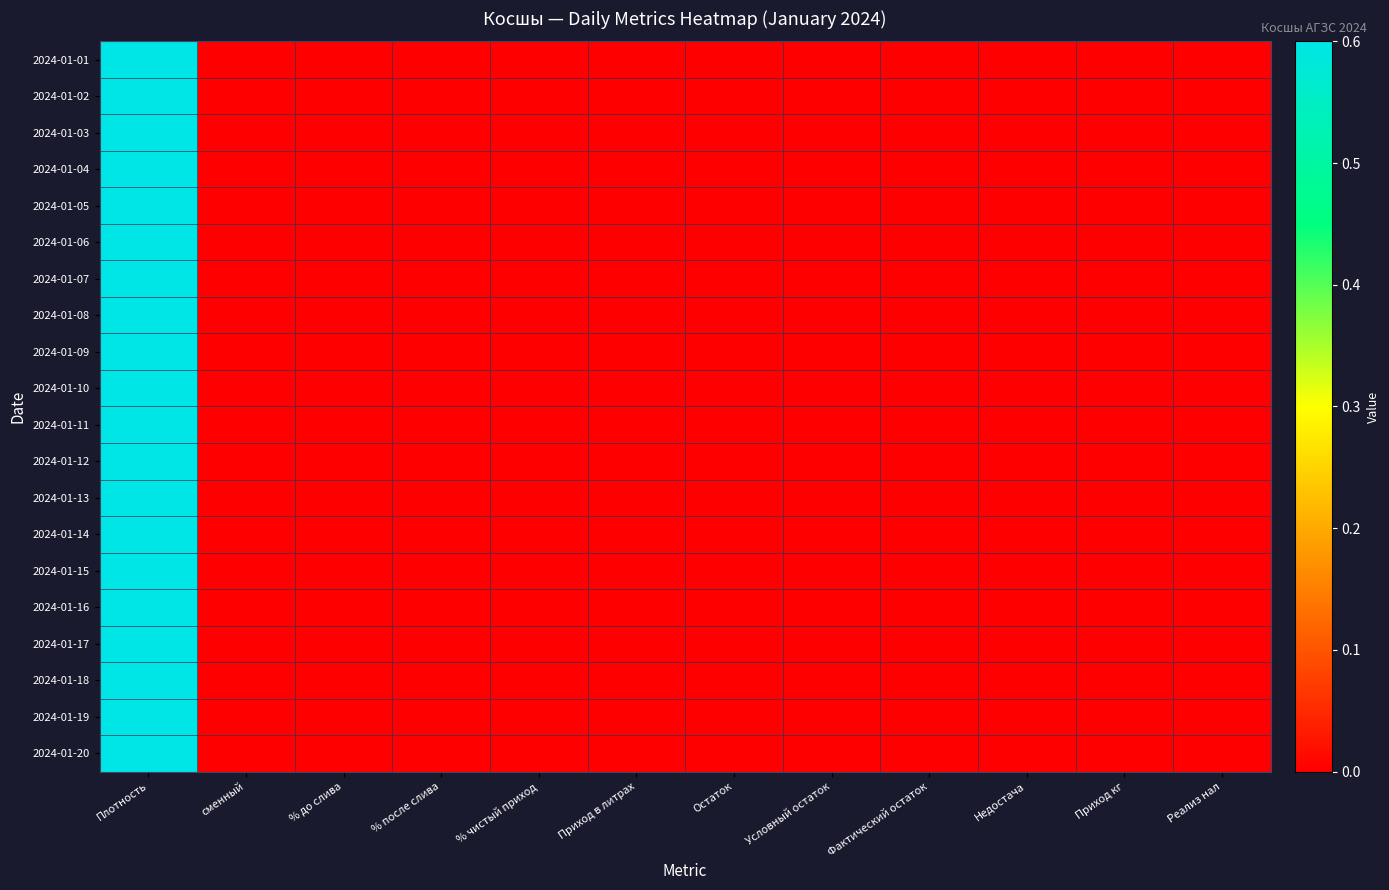

Which has a higher value, % после слива or Недостача?

% после слива